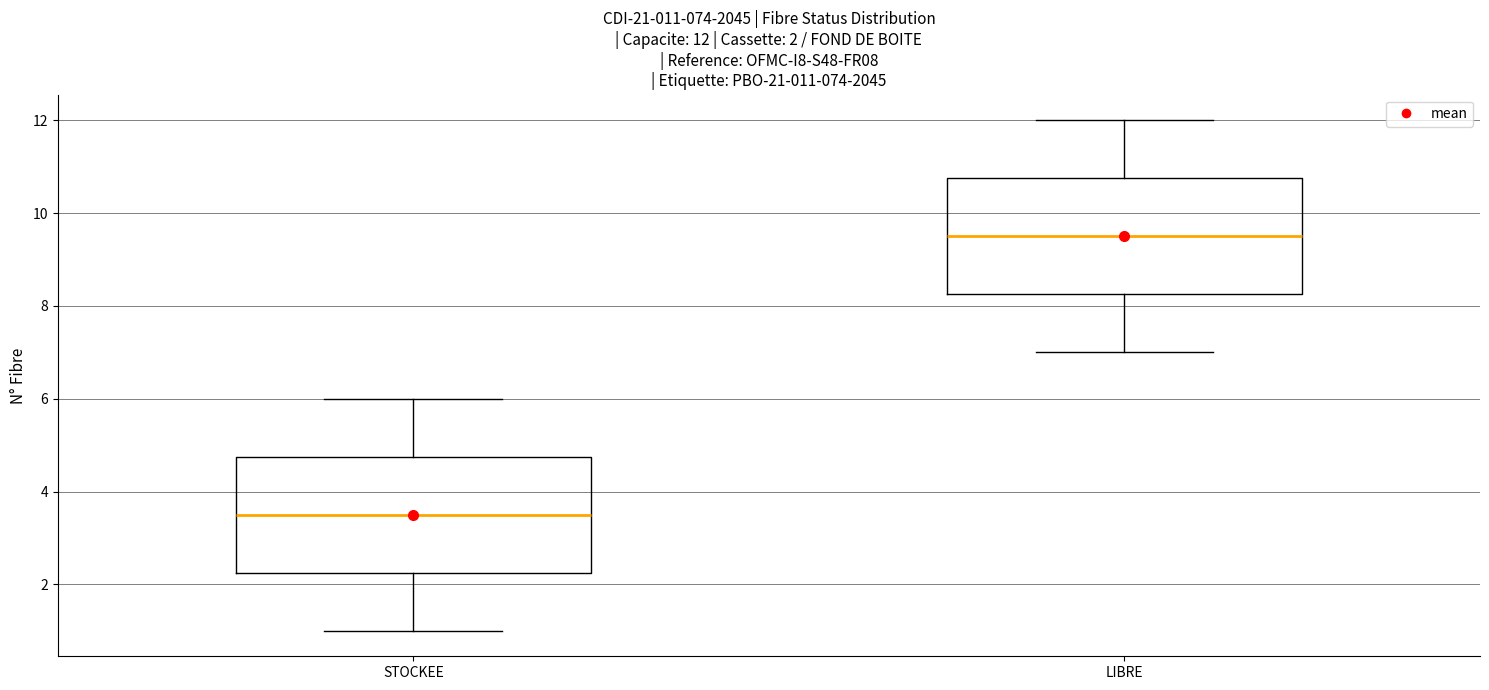

Which box has the lowest median line?

STOCKEE